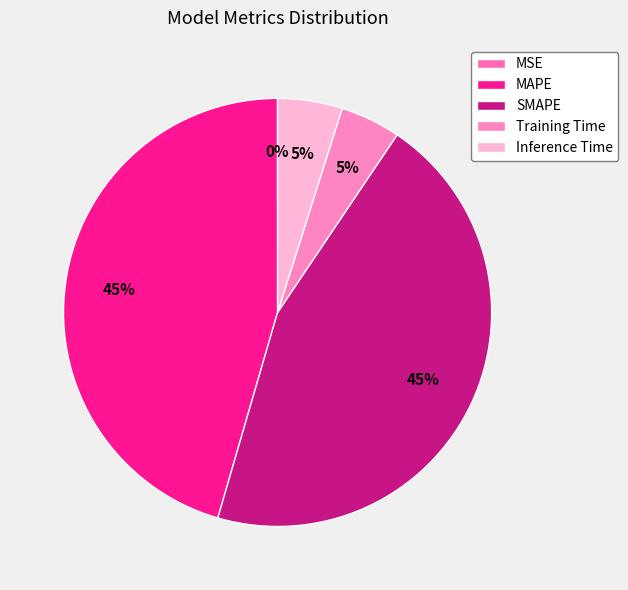

What portion of the pie excludes Training Time?

95.4%